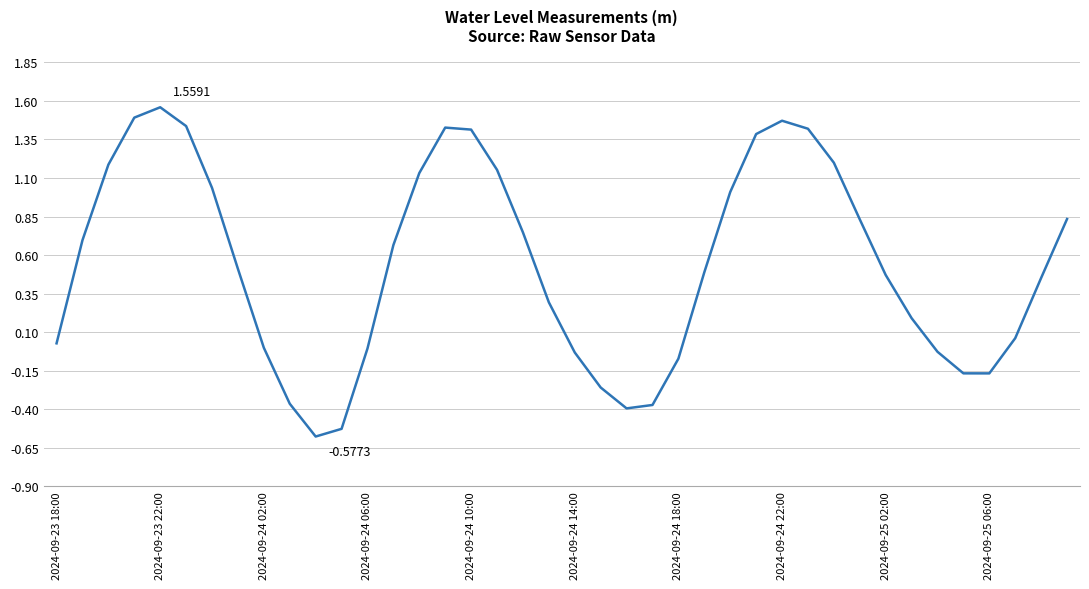

What is the difference between the maximum and minimum values?

2.1